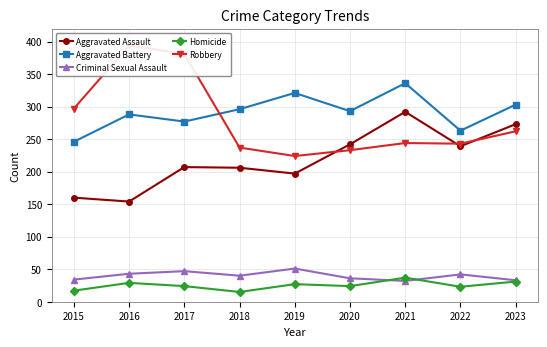

The value of Aggravated Assault at 2021 is 292. True or false?

True